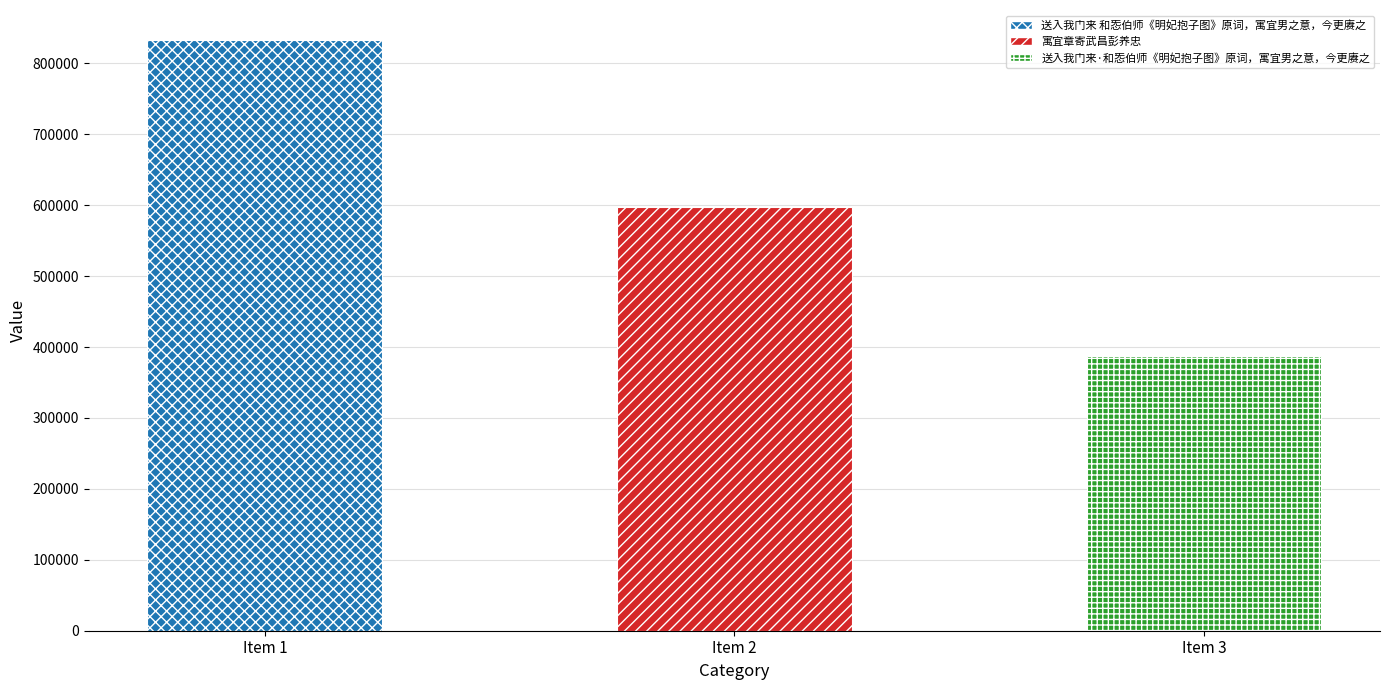

What is the value of the 1st bar from the left?

833660